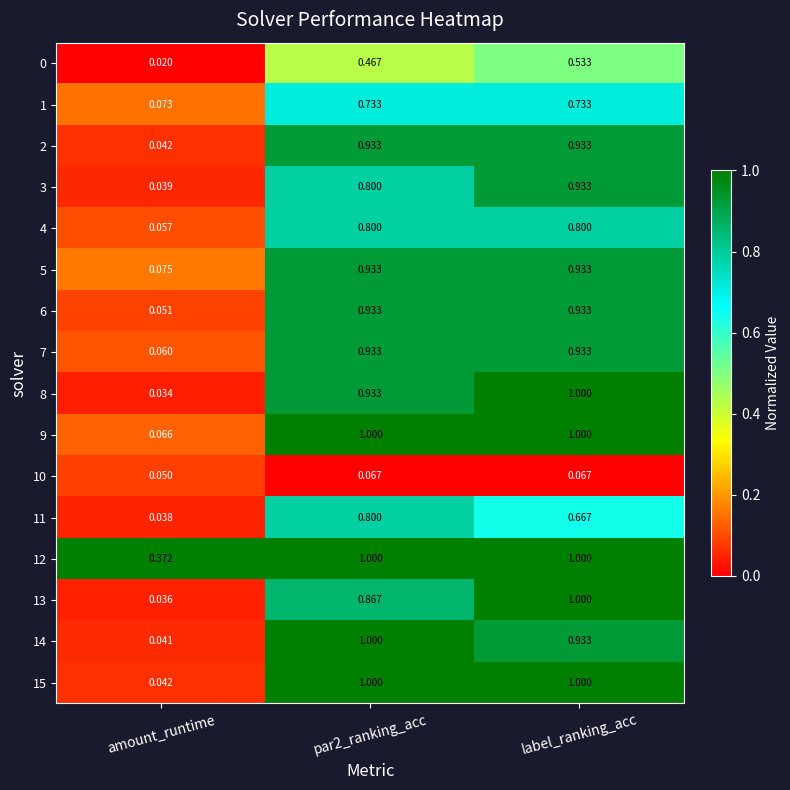

At how many categories does at least one series exceed 0?

3